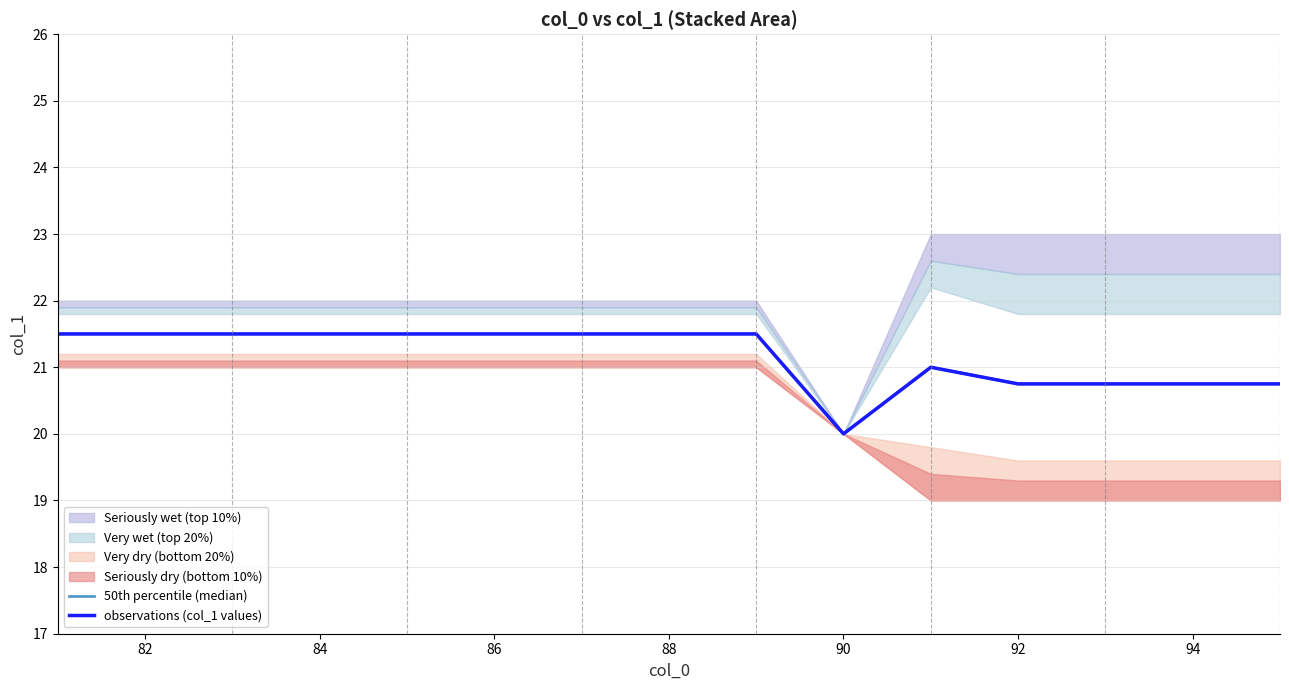

What is the average value of the 50th percentile (median) series?

21.2